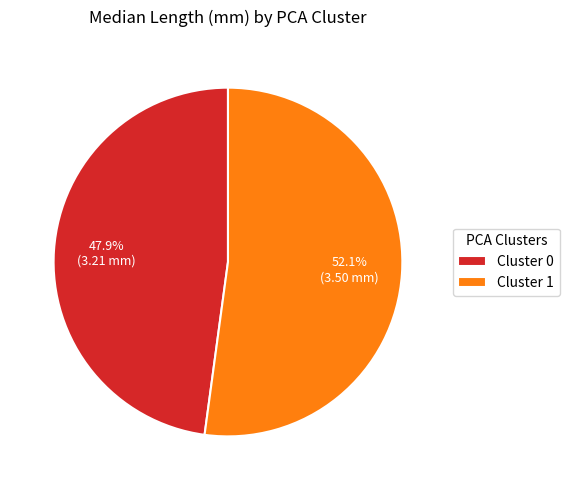

What is the largest slice in the pie chart?

Cluster 1